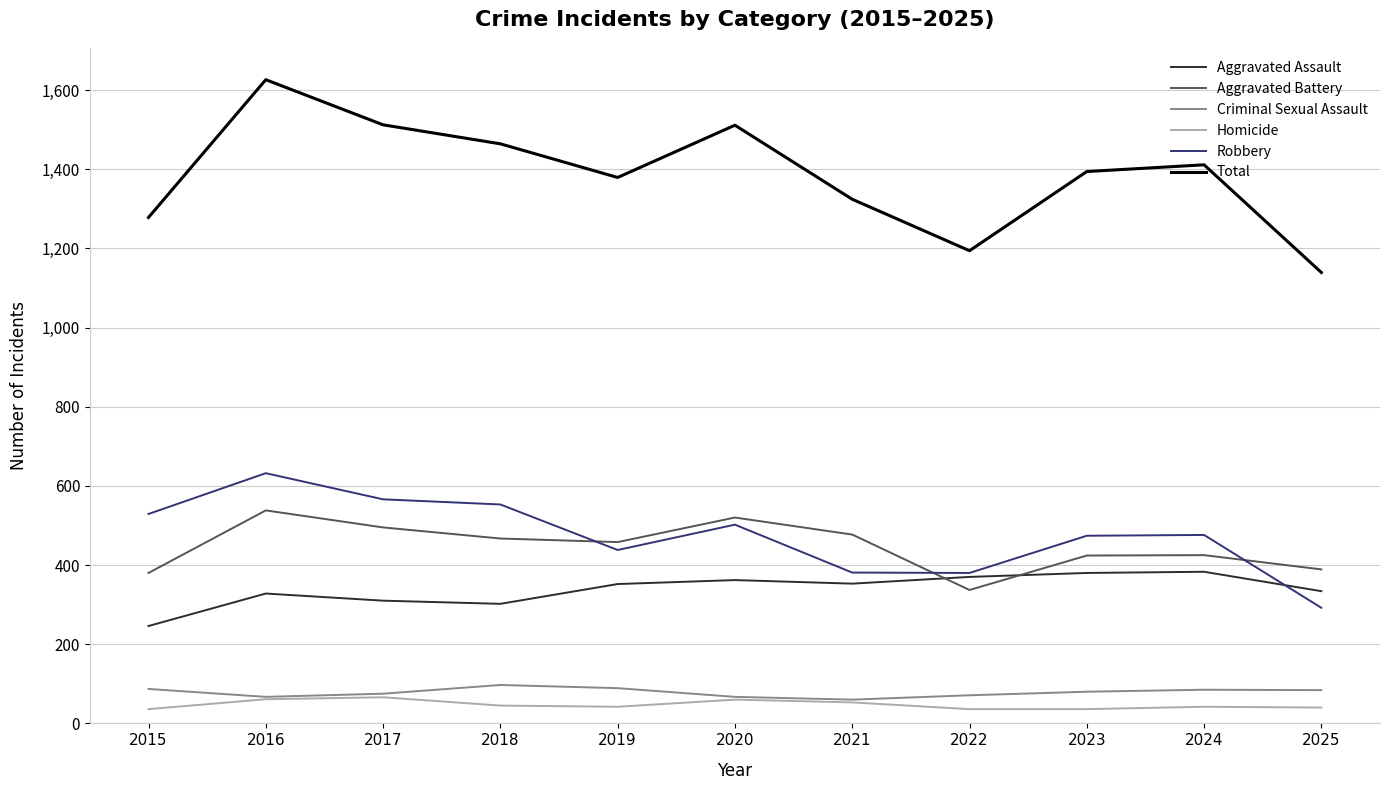

Which series has the largest total across all categories?

Total